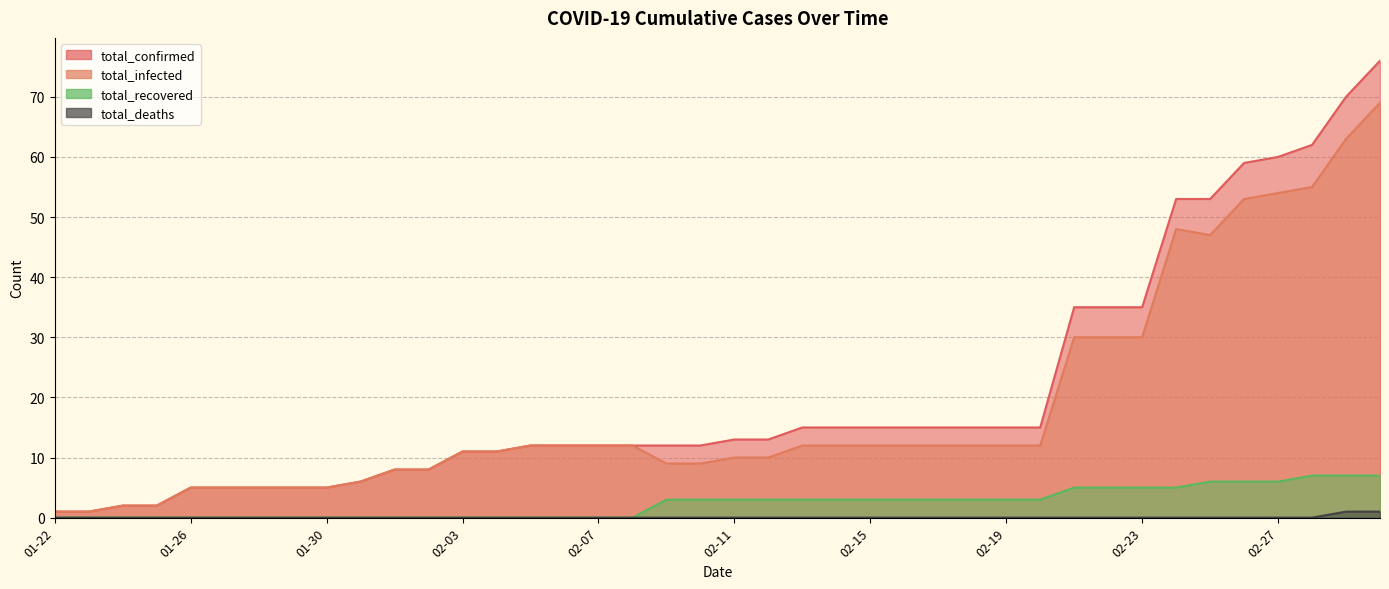

List the series in order of their peak value, highest first.

total_confirmed, total_infected, total_recovered, total_deaths